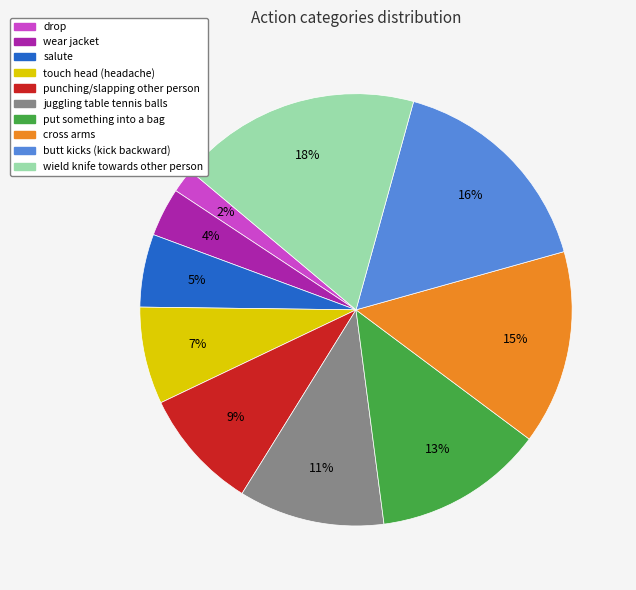

To the nearest percent, what is the average slice percentage?

10%